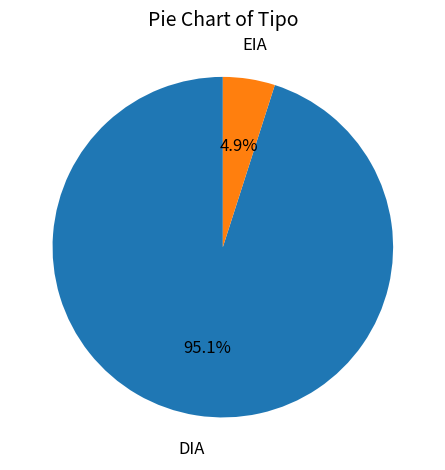

Does EIA represent more than half of the total?

No